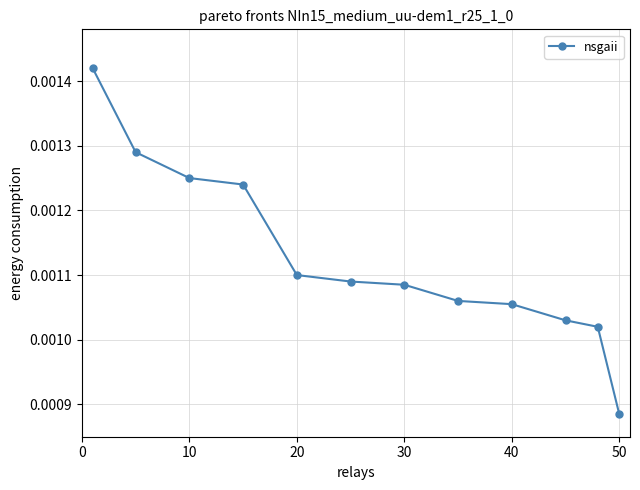

How many values are between 0 and 1?

12